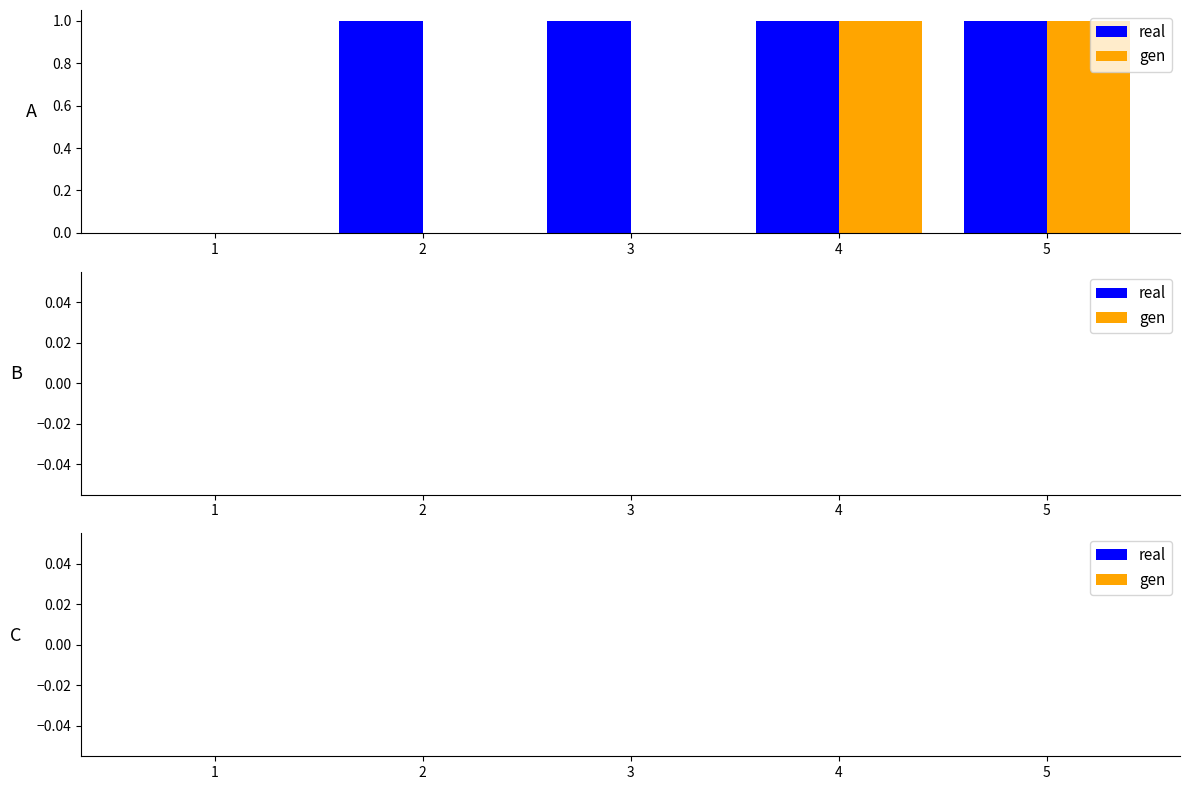

Reading left to right, transcribe all the data shown in this chart.

real: 1=0	2=1	3=1	4=1	5=1
gen: 1=0	2=0	3=0	4=1	5=1